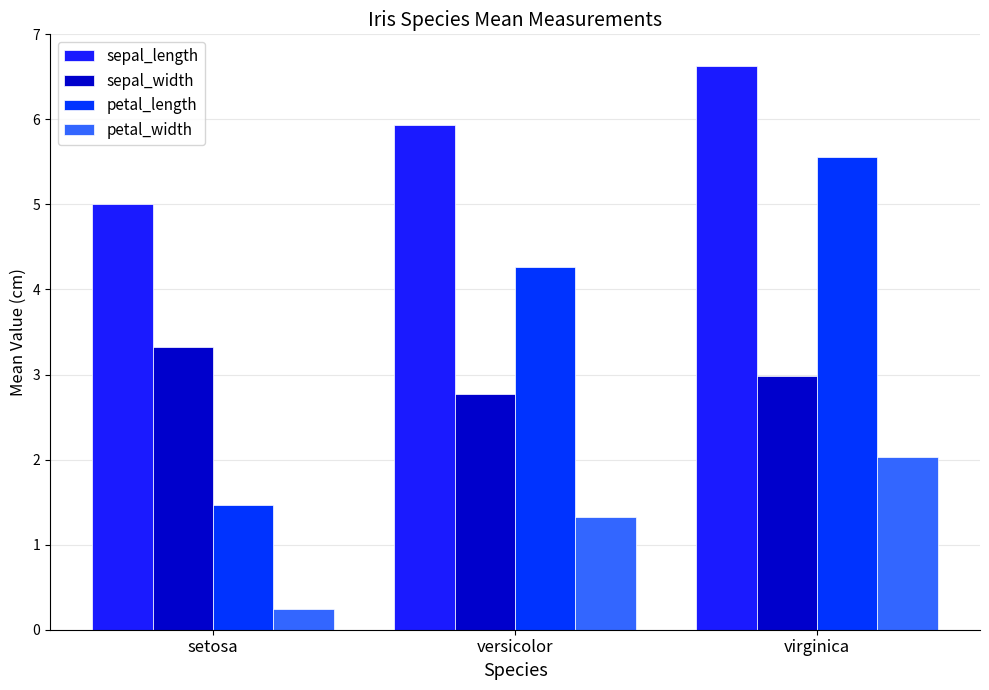

What is the approximate value of petal_length at virginica?

5.6